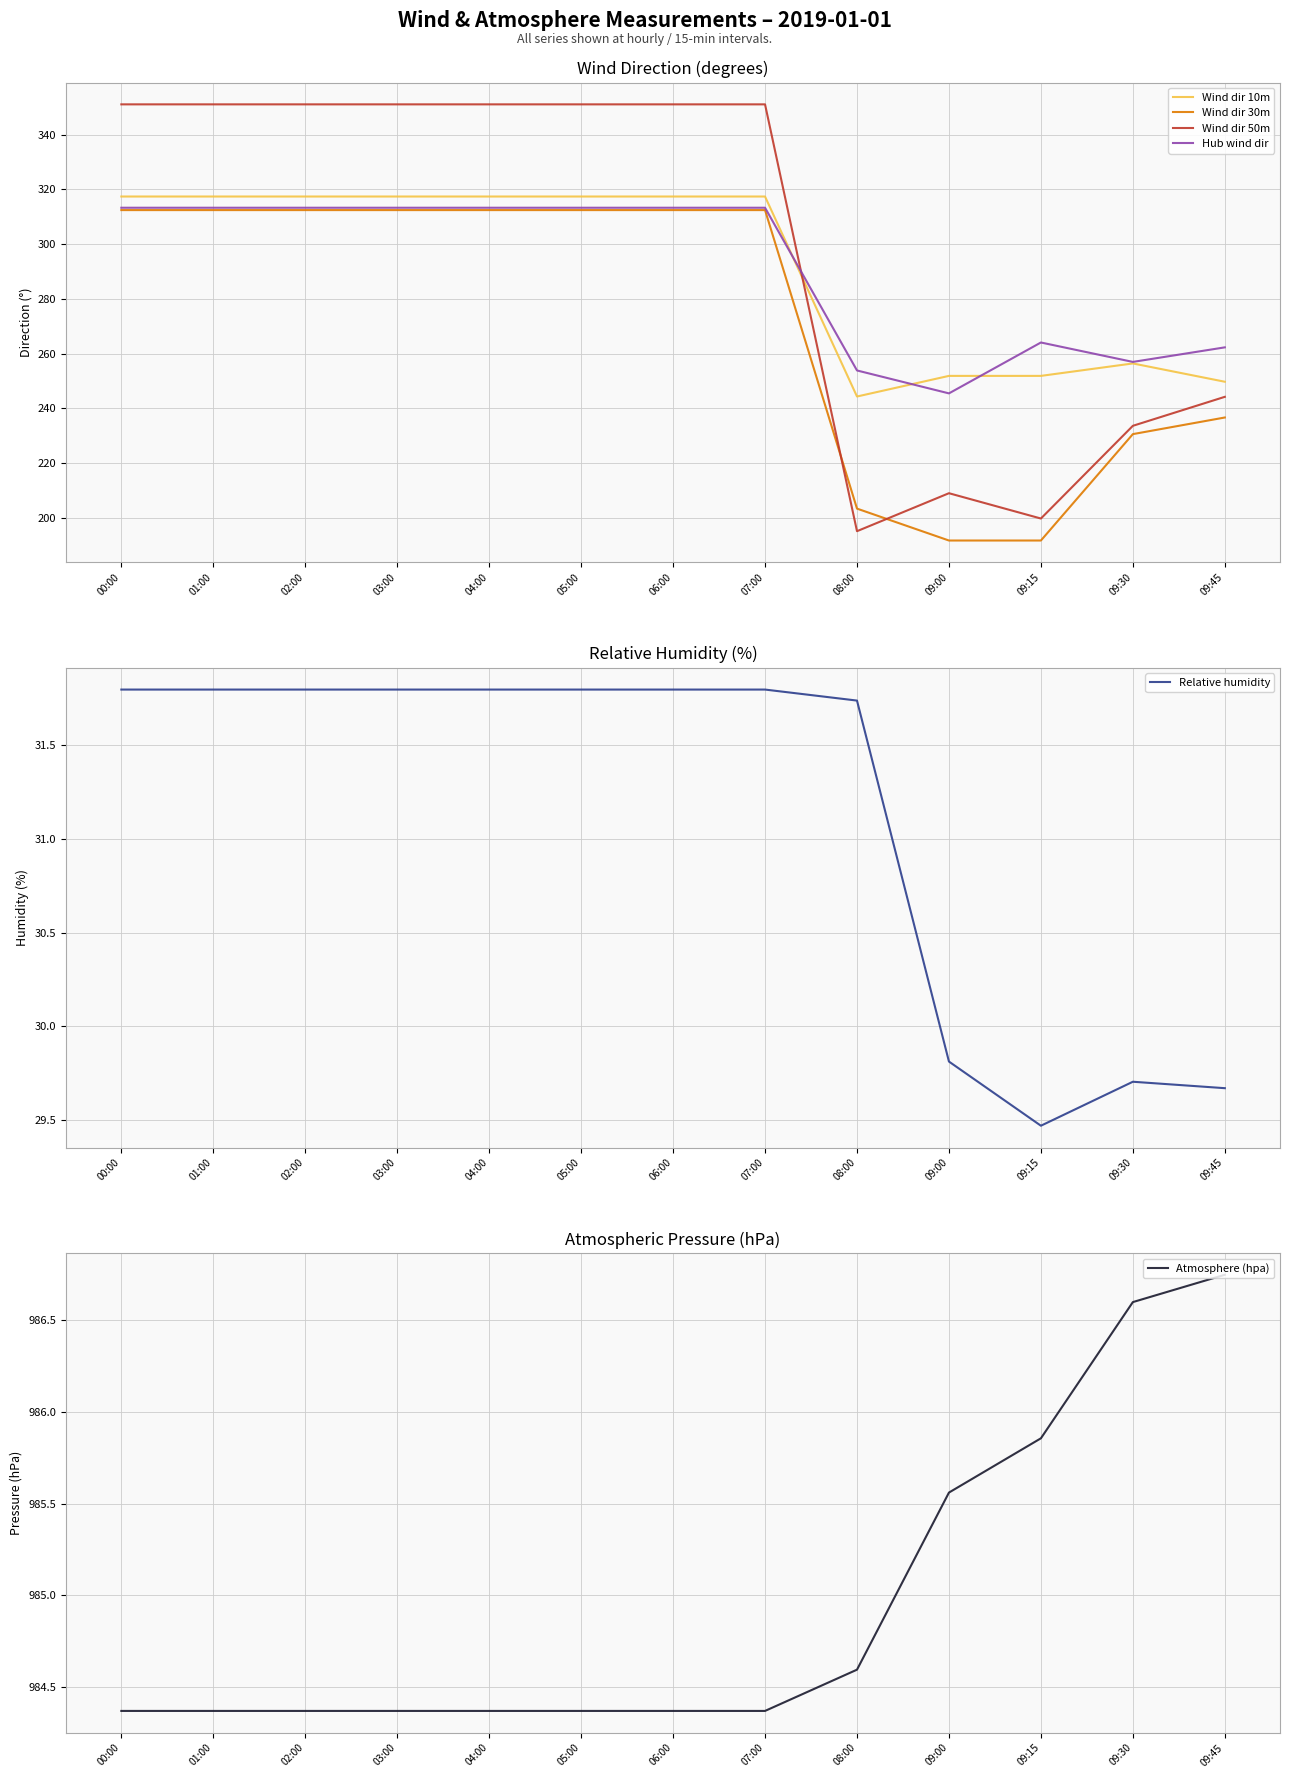

What is the label of the 8th point from the left?

07:00